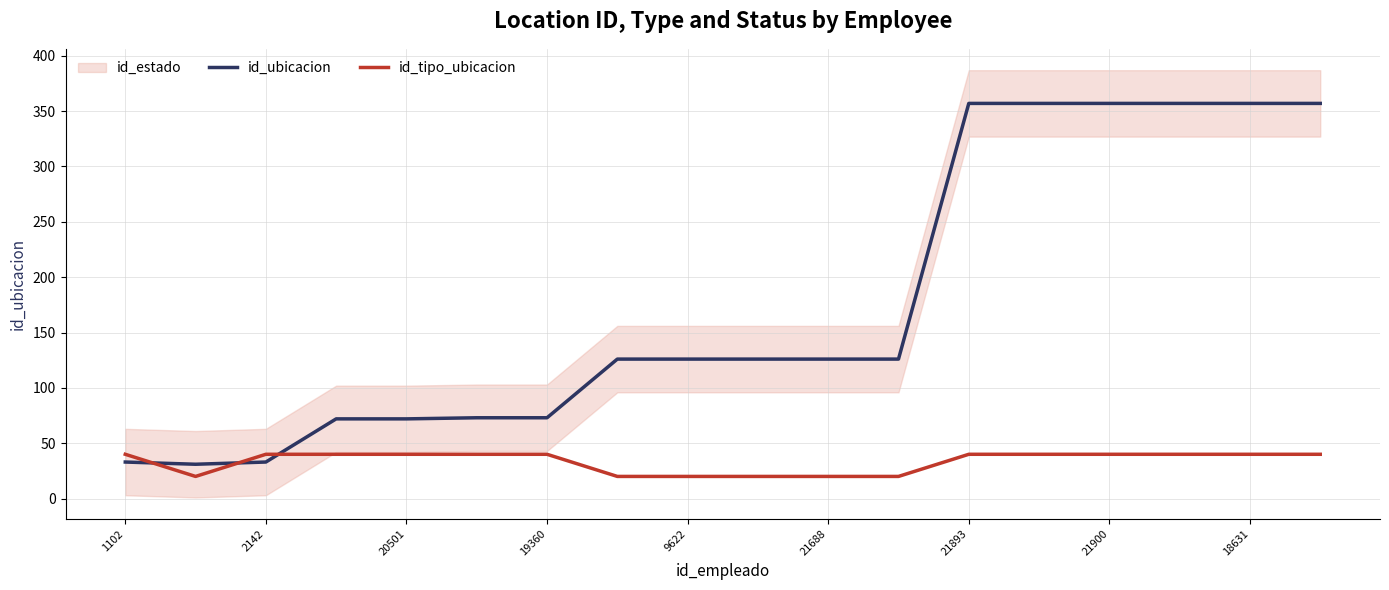

Is it true that id_ubicacion equals 19 at 1102?

False